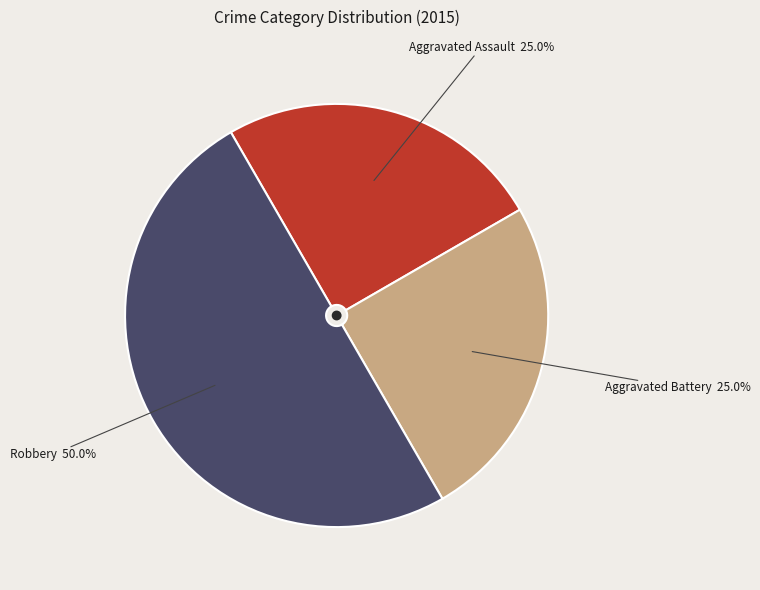

Which category has the biggest portion of the pie?

Robbery